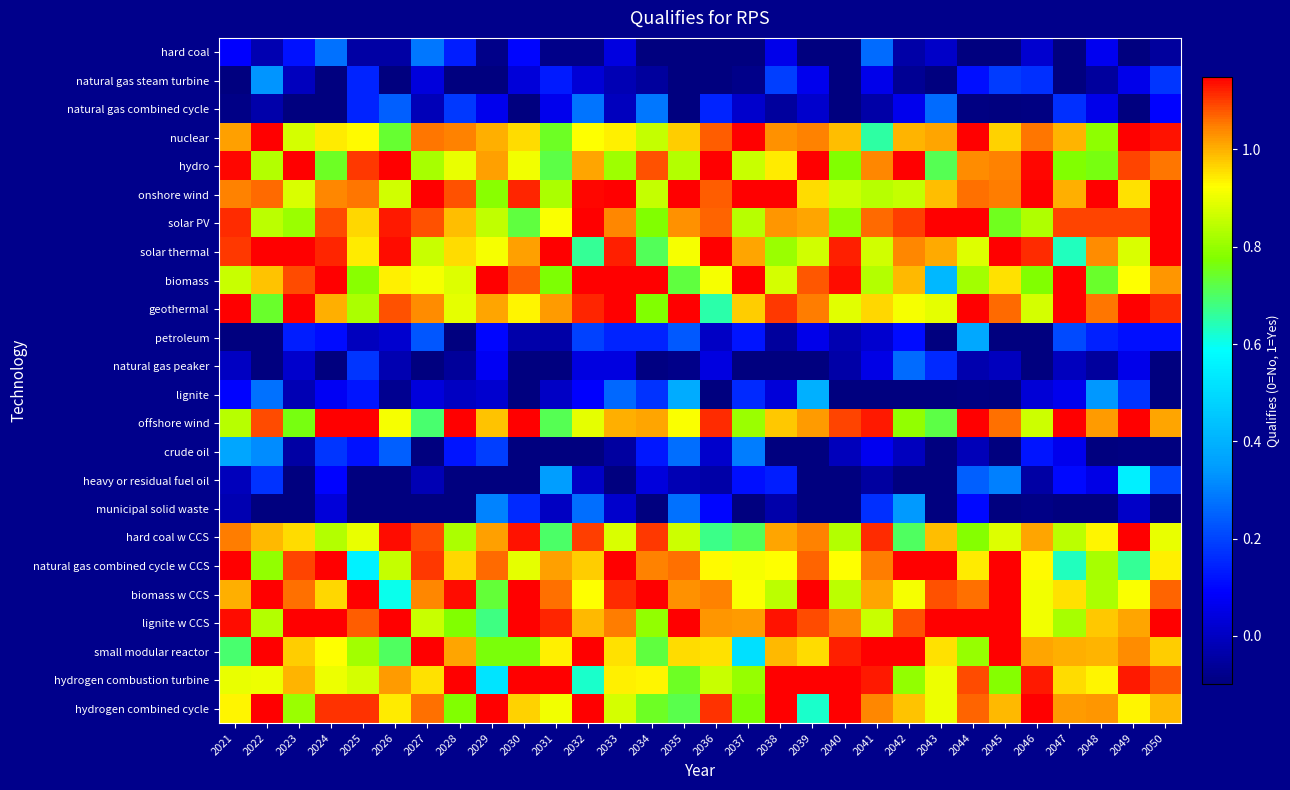

What is the smallest value displayed?

-0.5